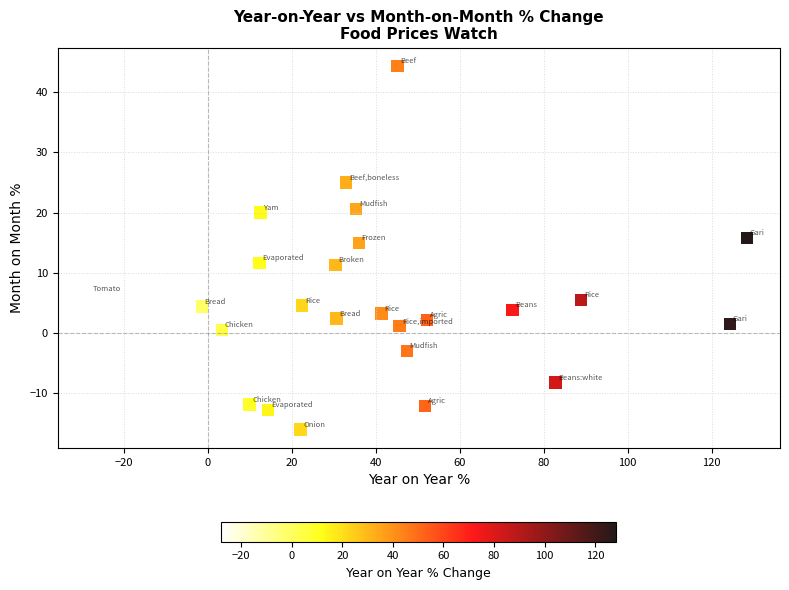

What Y value in the scatter plot is closest to 14?

14.9